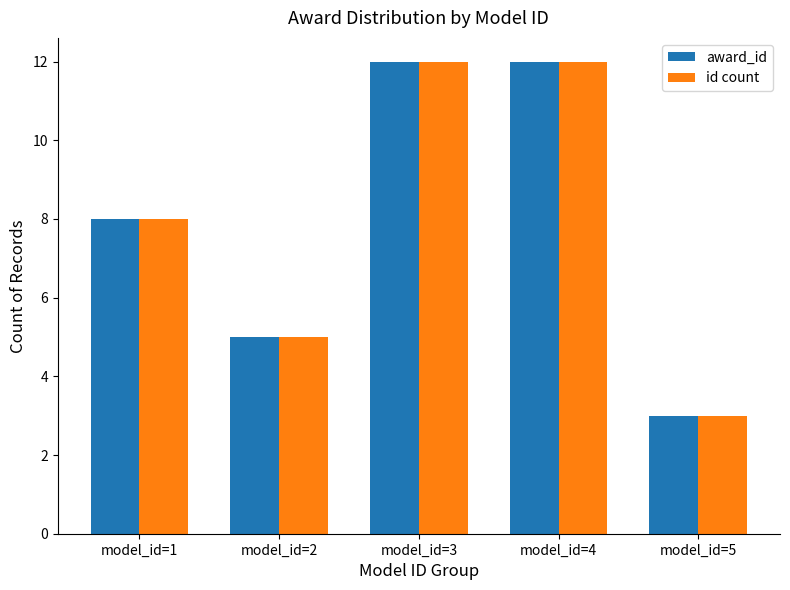

At which label is award_id closest to 7?

model_id=1